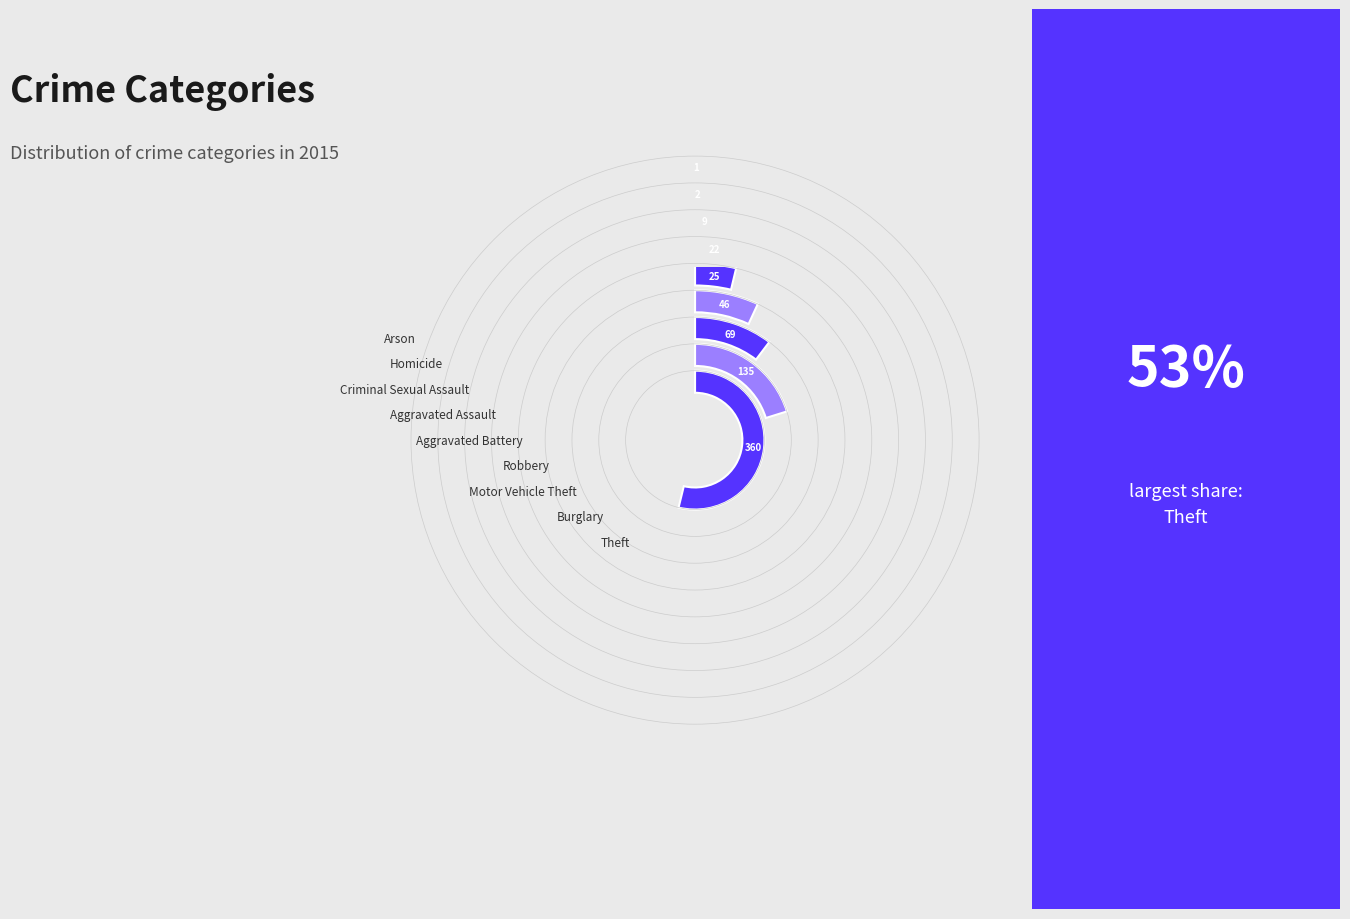

Is Theft the majority of the pie?

Yes